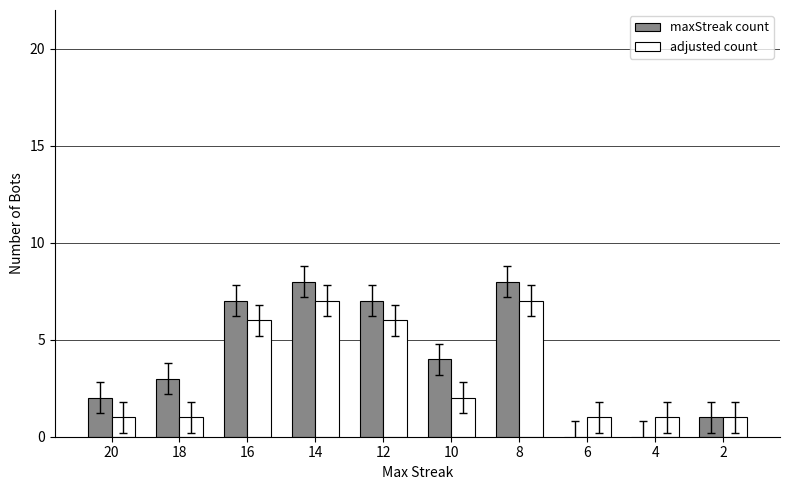

The adjusted count series shows 2 at 2. True or false?

False